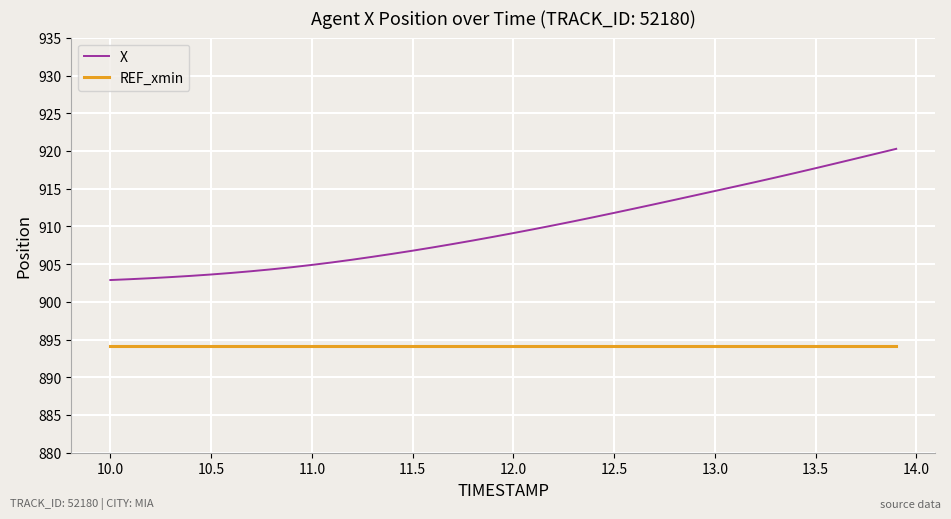

List the series in order of their peak value, lowest first.

REF_xmin, X